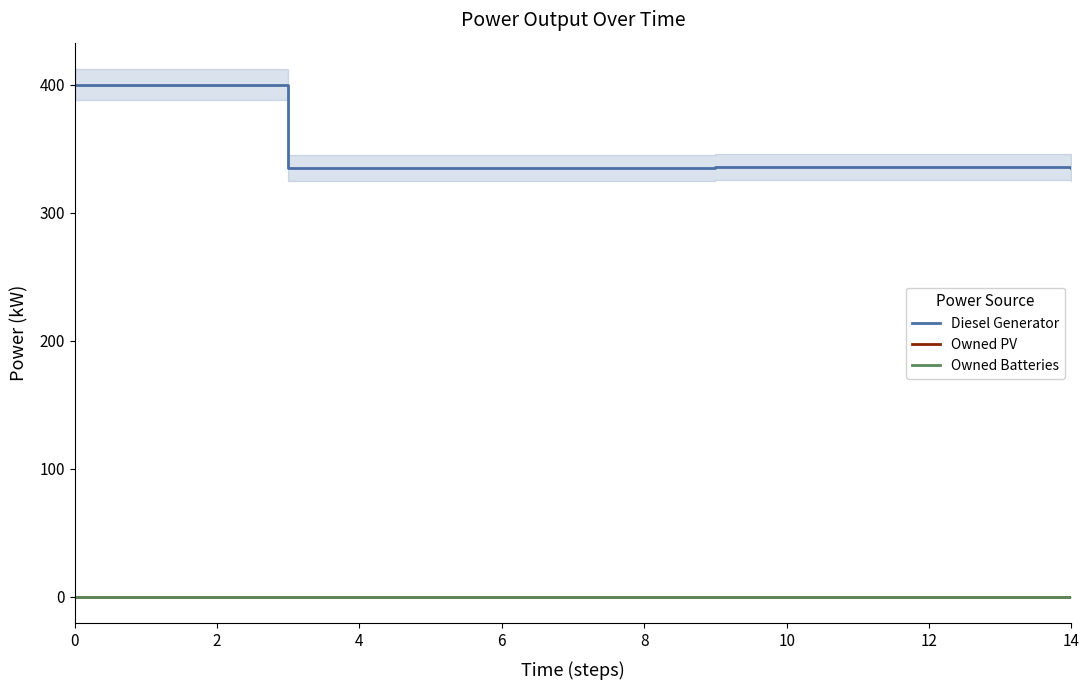

How many data points in Diesel Generator are above 335?

11